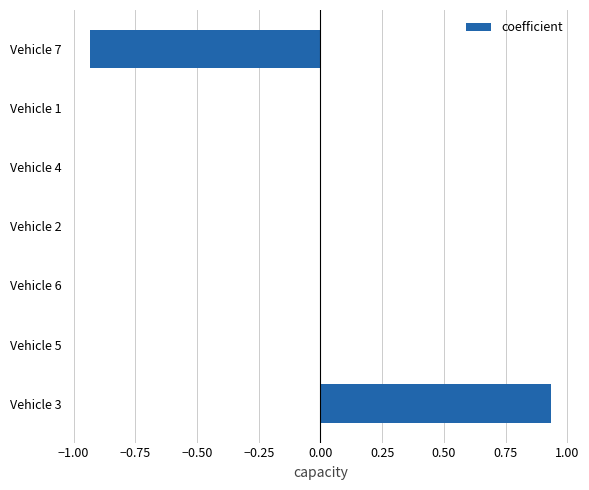

Between Vehicle 5 and Vehicle 7, which is larger?

Vehicle 5